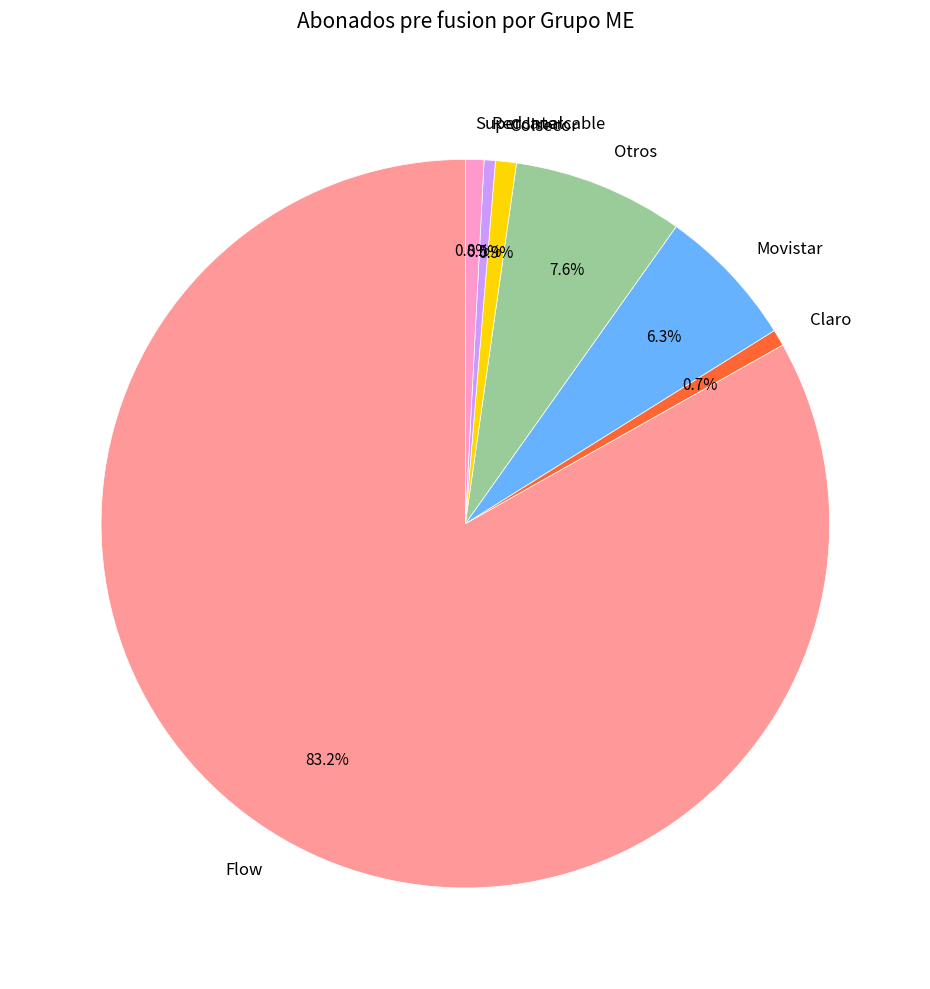

To the nearest percent, what is the difference between the largest and smallest slice percentages?

83%